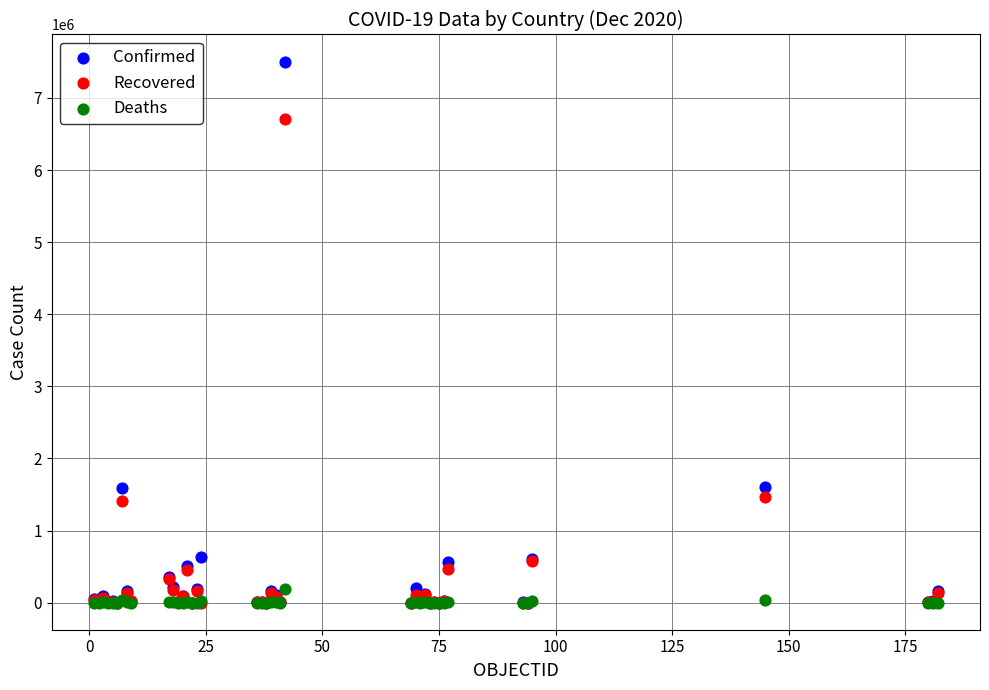

Which series reaches the maximum Y coordinate?

Confirmed